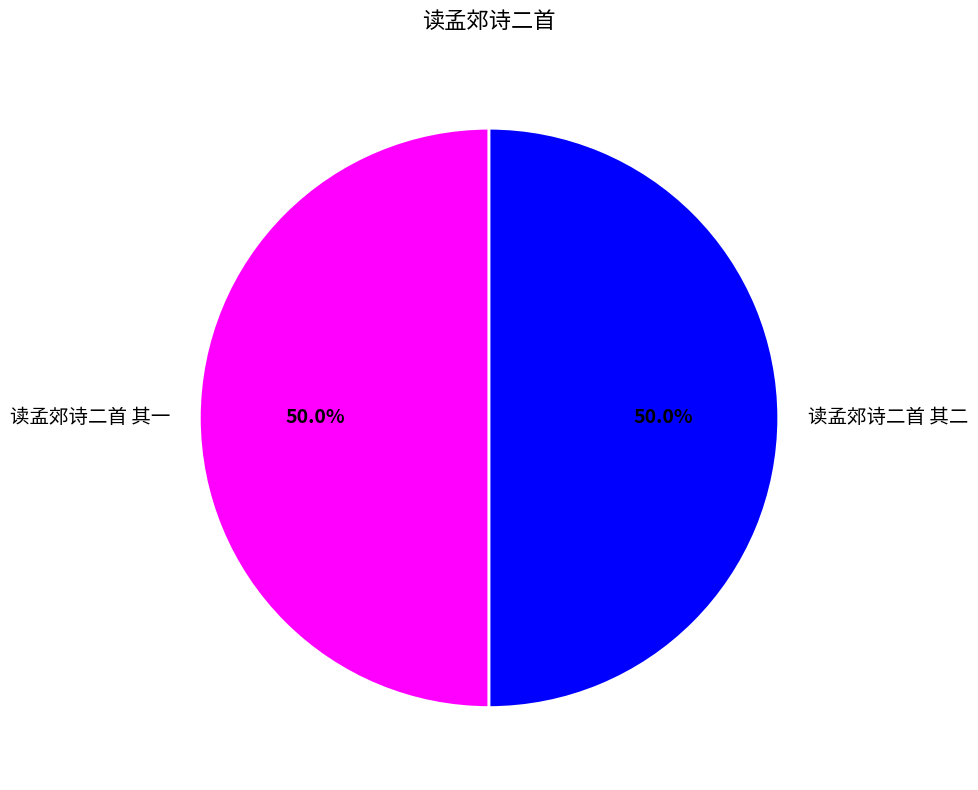

How many slices are in this pie chart?

2